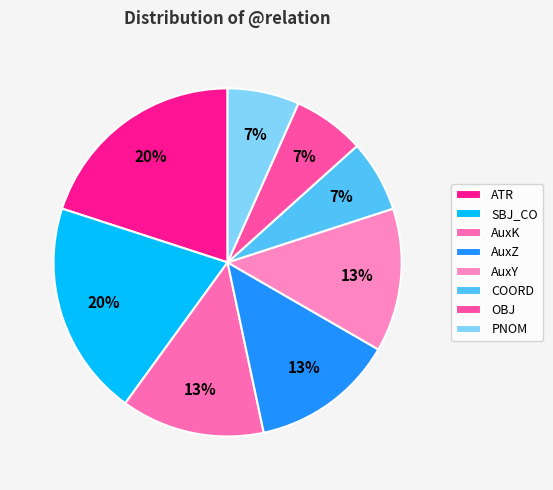

How many segments does this pie chart have?

8